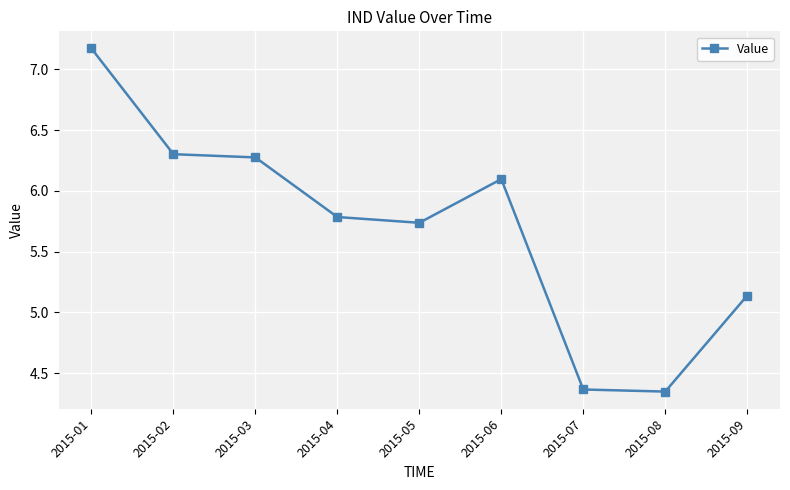

At which label does the data first exceed 5?

2015-01